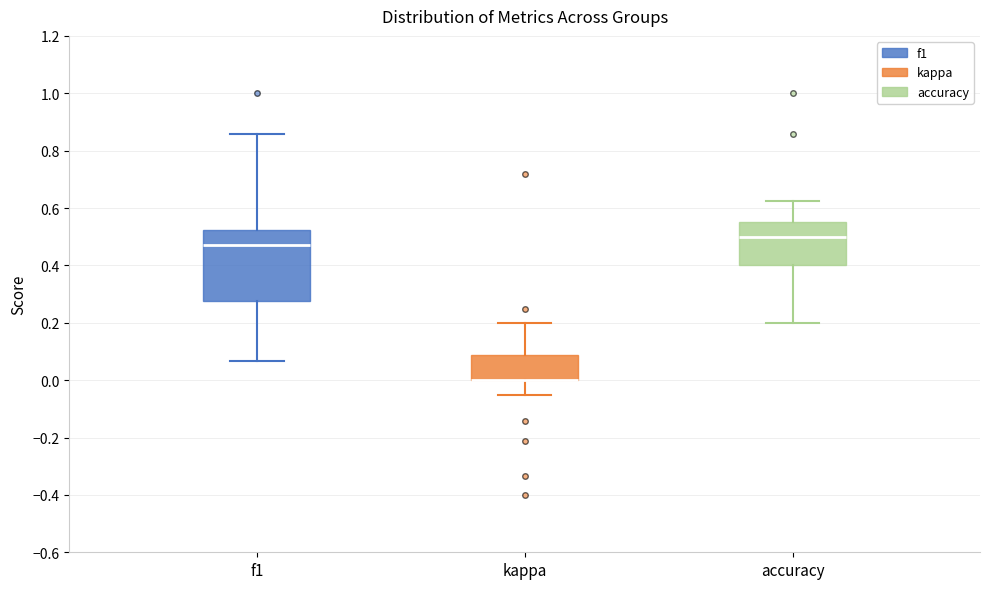

Reading left to right, read every box against the y-axis: the position of its median line, the range the box covers, and the ends of its whiskers. The values are not printed on the chart, so give them approximately, as read against the axis.

f1: median 0.48, box 0.28 to 0.52, whiskers 0.06 to 0.86
kappa: median 0.00 (drawn on the box's lower edge), box 0.00 to 0.08, whiskers -0.06 to 0.20
accuracy: median 0.50, box 0.40 to 0.56, whiskers 0.20 to 0.62